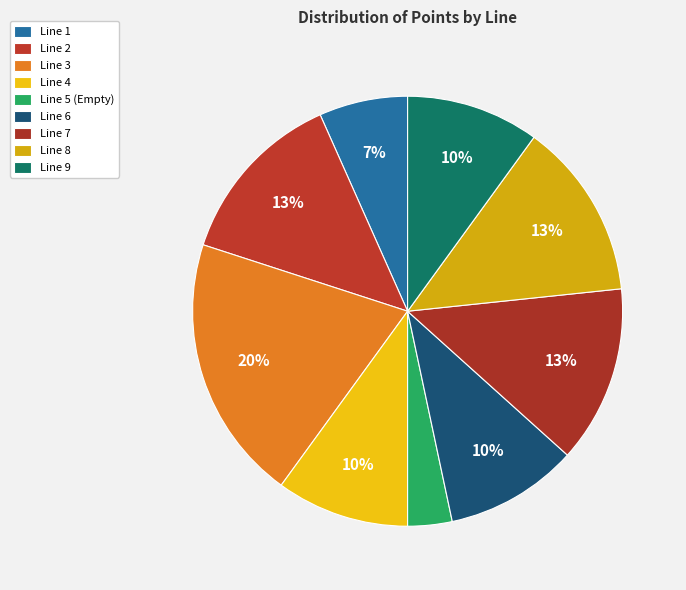

To the nearest percent, what percentage of the pie is Line 7?

13%